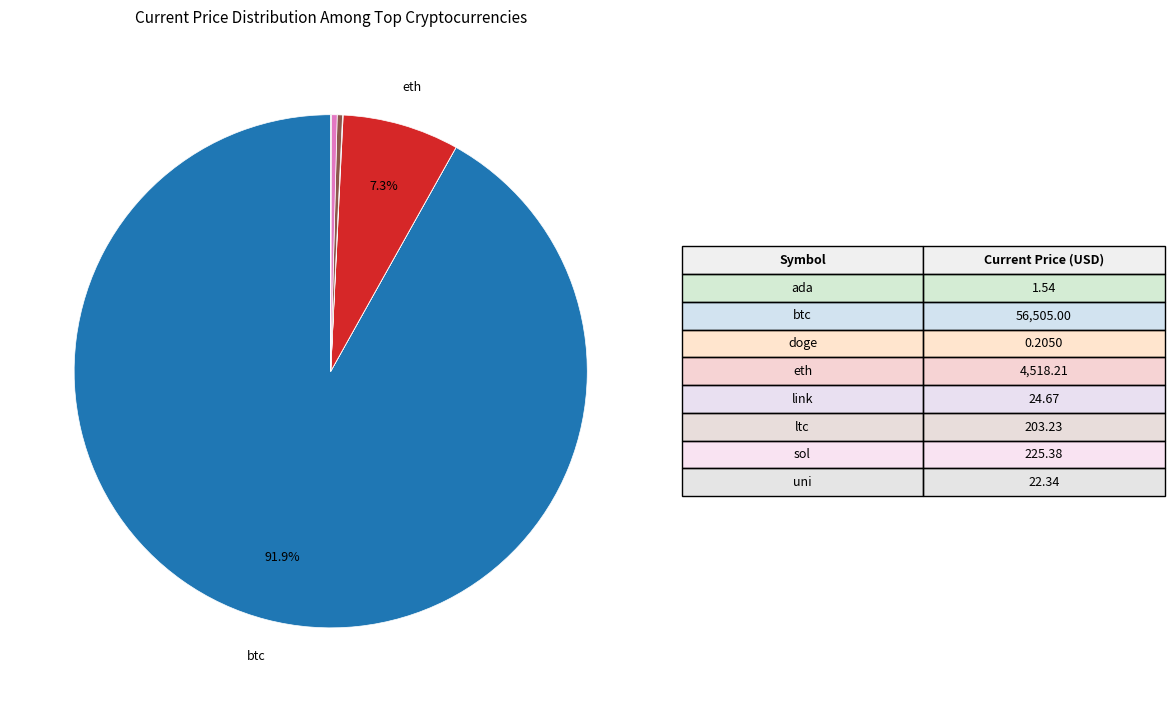

Is there a majority slice in this chart?

Yes